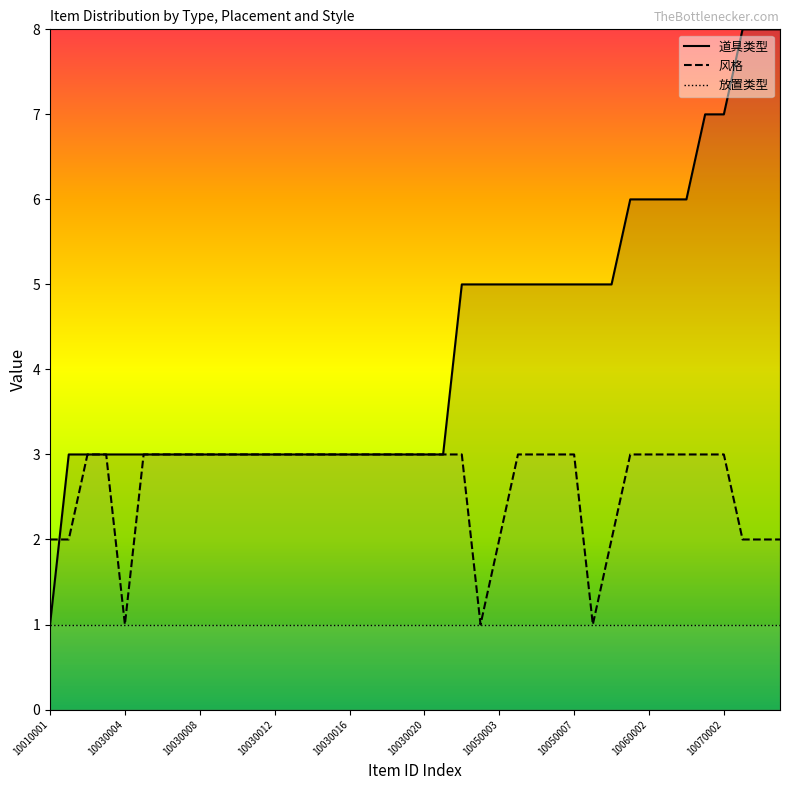

What is the maximum value for 风格?

3